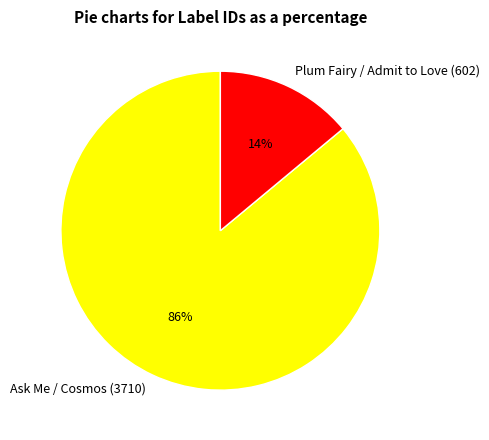

How many slices are in this pie chart?

2